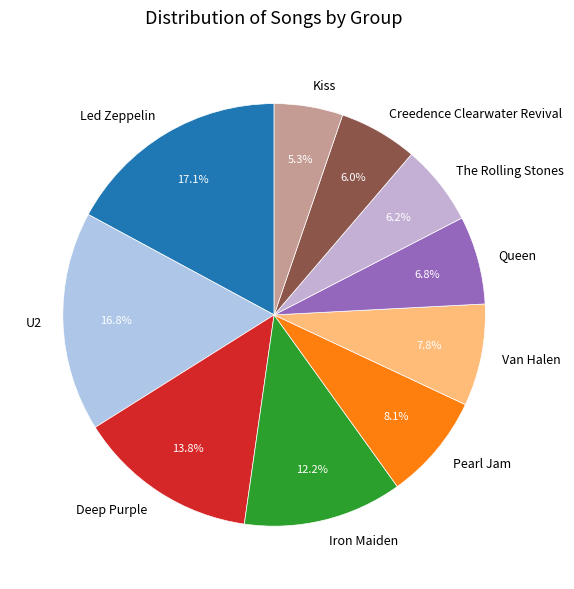

Which has a higher value, The Rolling Stones or Queen?

Queen